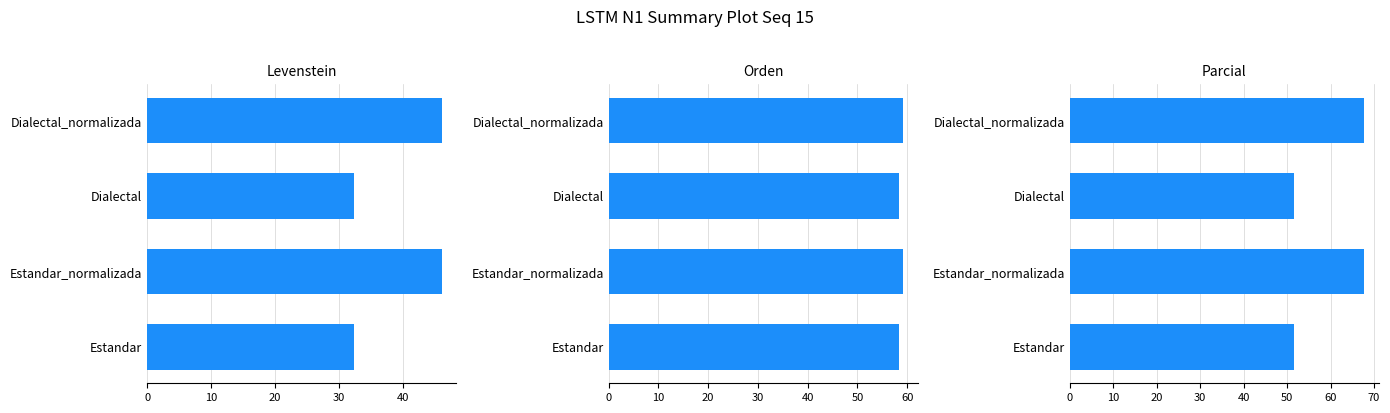

How many data points in Parcial are above 67?

2